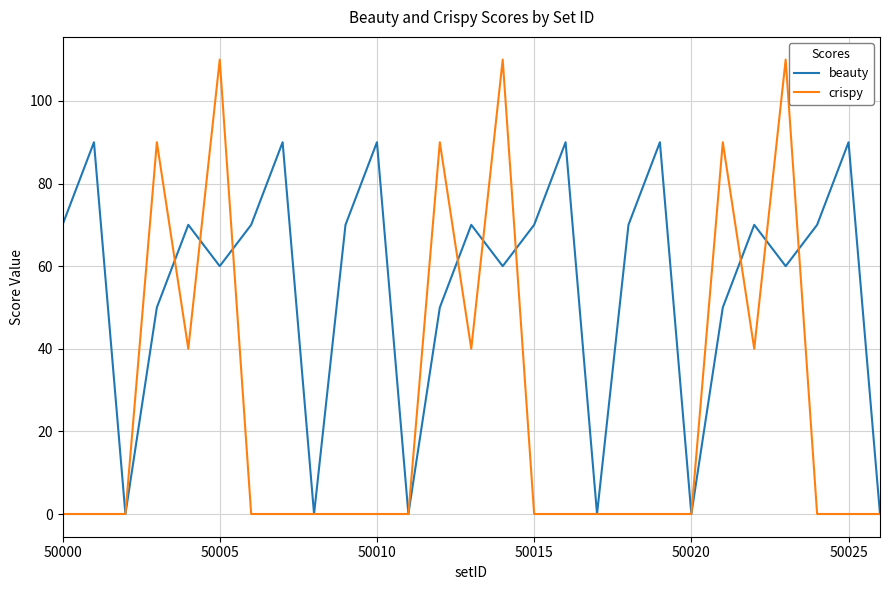

What is the maximum value shown in the chart?

110